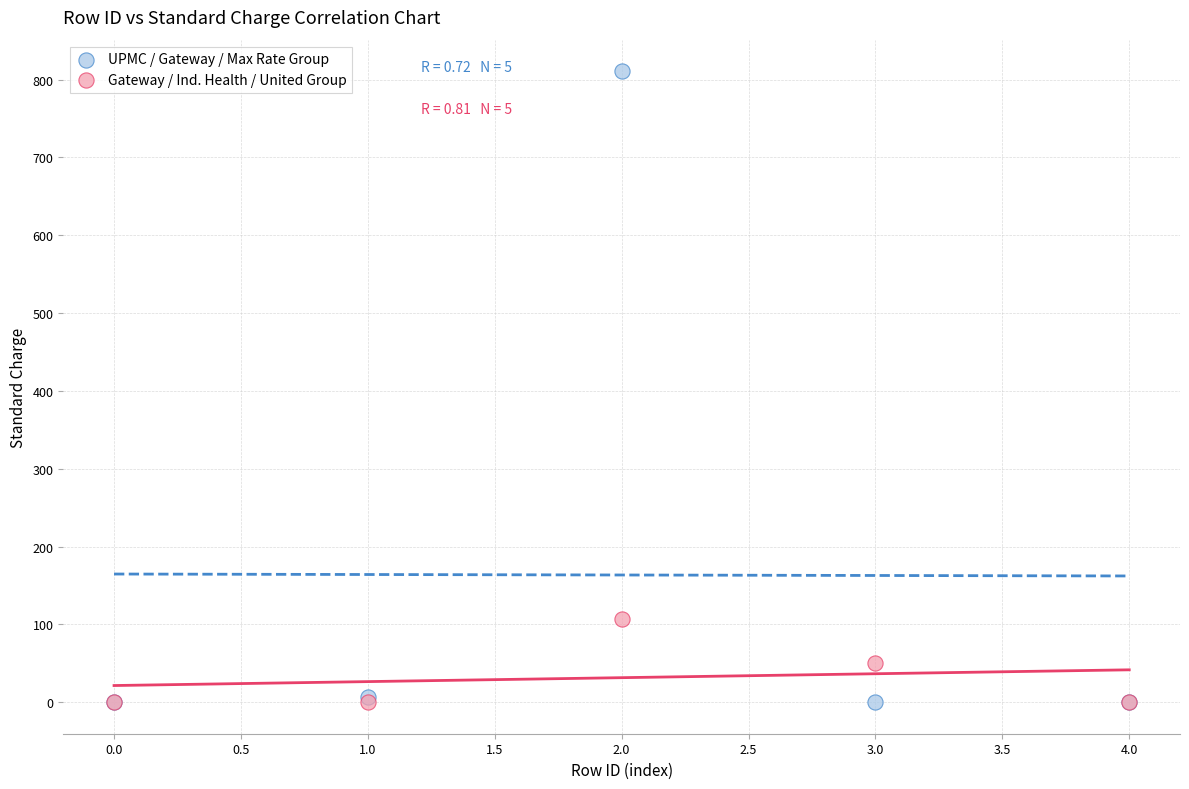

Across all series, what Y value is closest to 405?

106.9